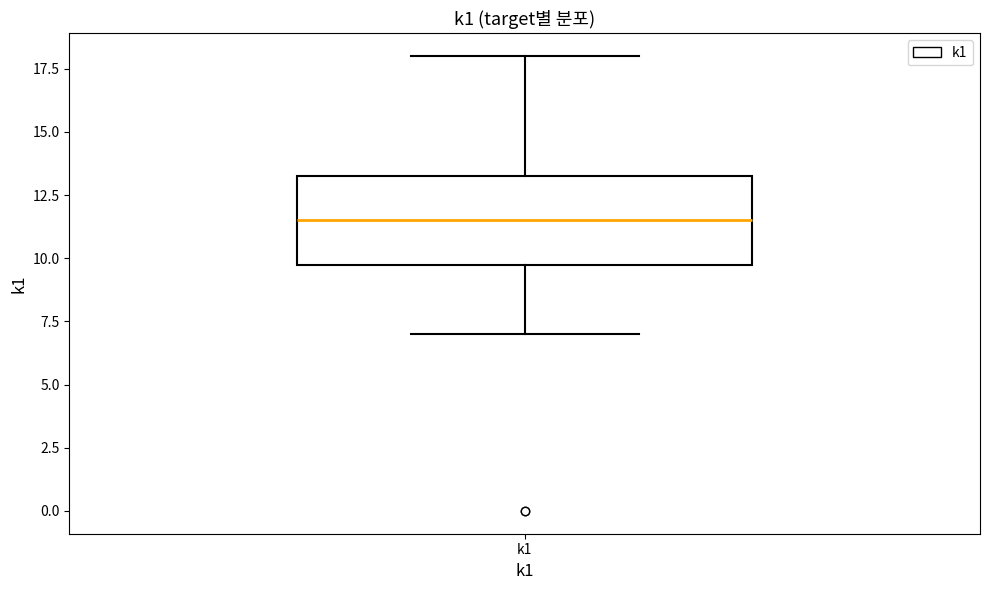

Where does the lower whisker of the box for k1 end on the y-axis? The values are not printed on the chart, so give them approximately, as read against the axis.

7.0